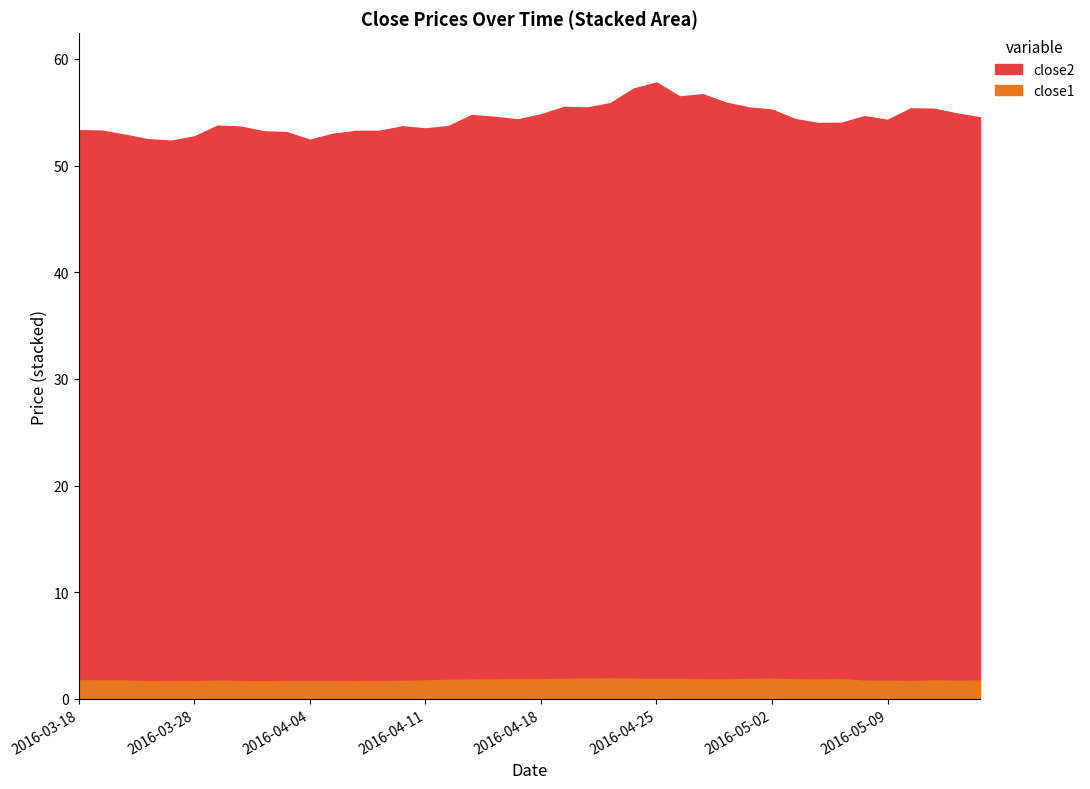

The close2 series shows 52.4 at 2016-05-03. True or false?

True